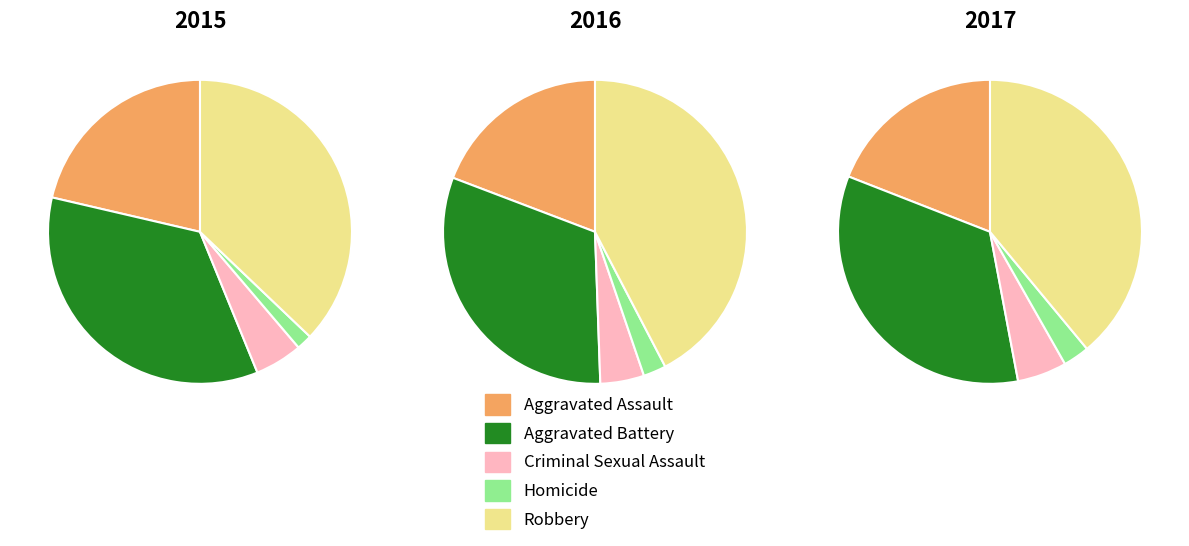

True or false: Aggravated Battery accounts for 46% of the total.

False